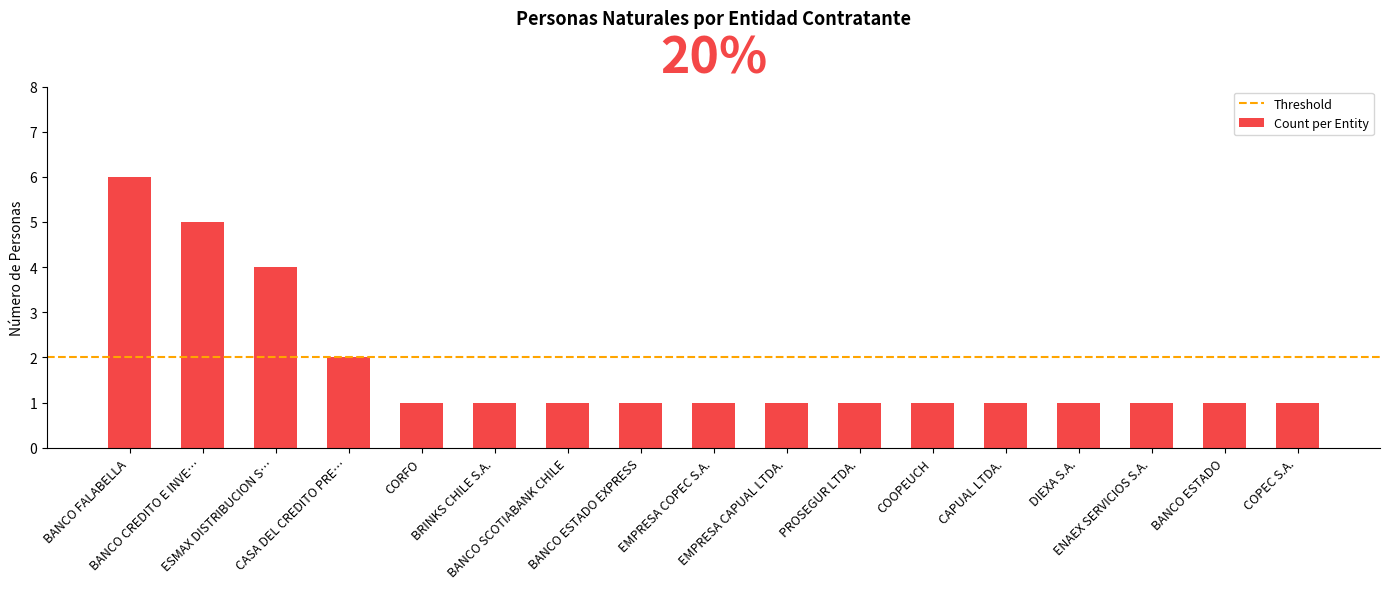

What is the value of the 17th bar from the left?

1